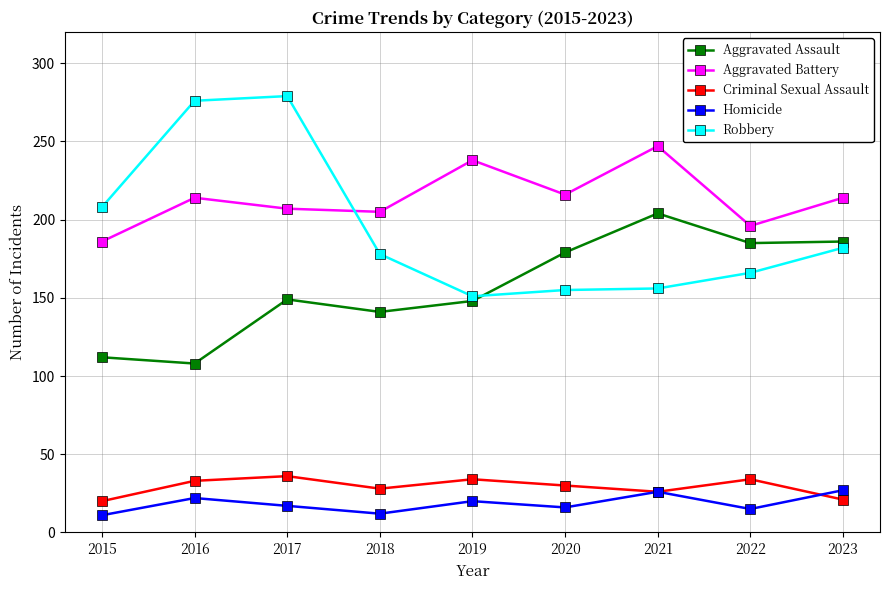

Which category has the lowest value in the Aggravated Assault series?

2016